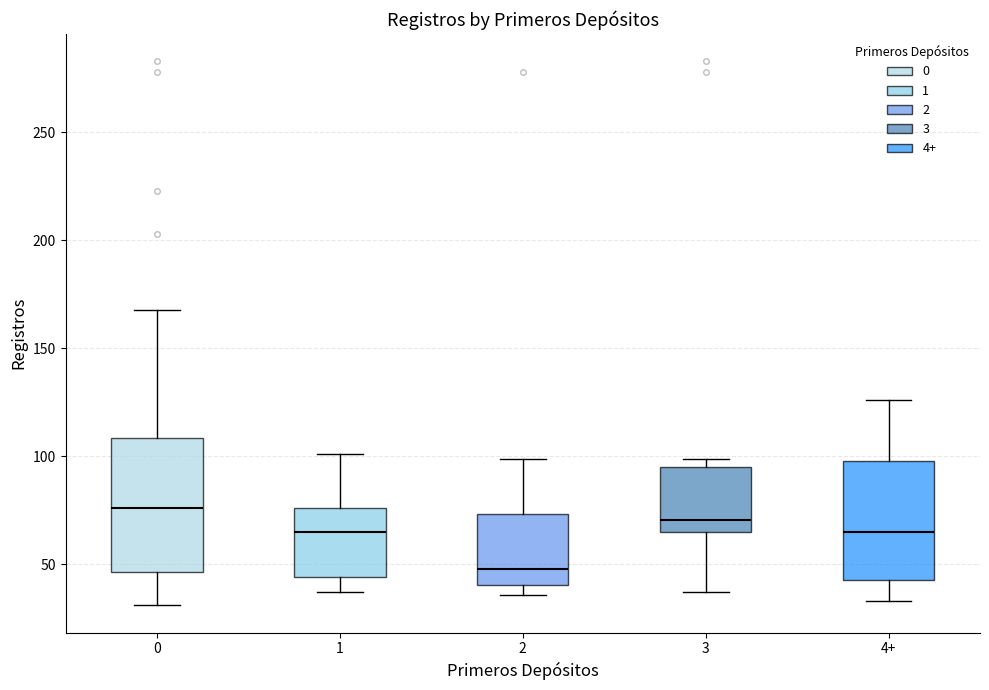

Reading left to right, transcribe this box plot: for each box, give where its median line is, the range the box spans, and where its two whiskers end, as read against the y-axis. The values are not printed on the chart, so give them approximately, as read against the axis.

0: median 75, box 45 to 110, whiskers 30 to 170
1: median 65, box 45 to 75, whiskers 35 to 100
2: median 50, box 40 to 75, whiskers 35 to 100
3: median 70, box 65 to 95, whiskers 35 to 100
4+: median 65, box 45 to 100, whiskers 35 to 125